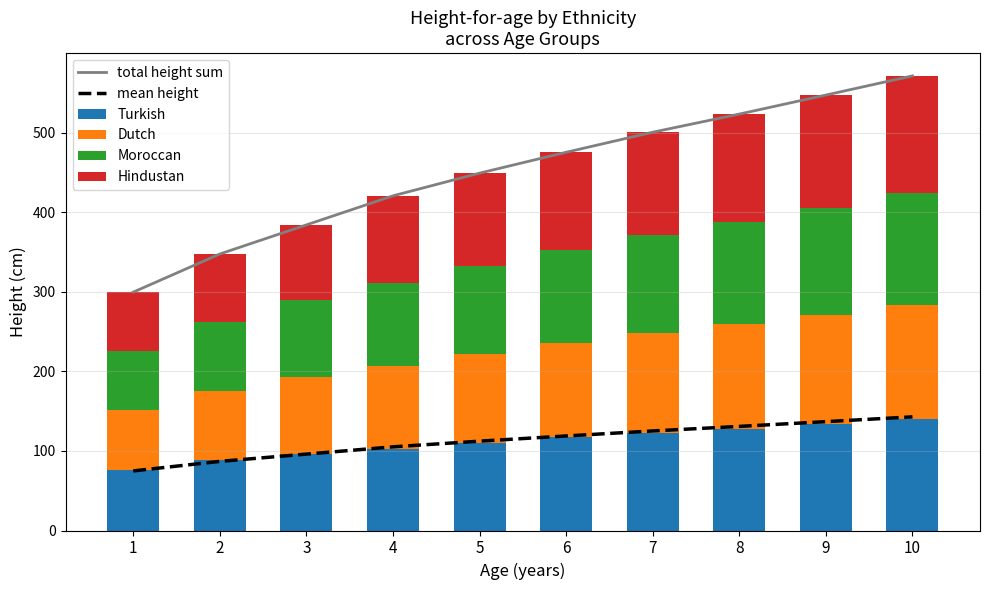

Is the value of total height sum at 5 greater than the value of mean height at 2?

Yes